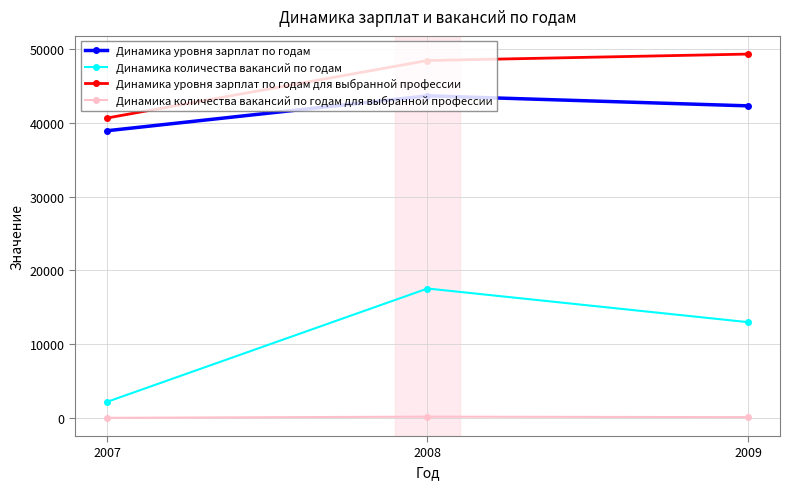

How many values in the Динамика количества вакансий по годам для выбранной профессии series are below 127?

1